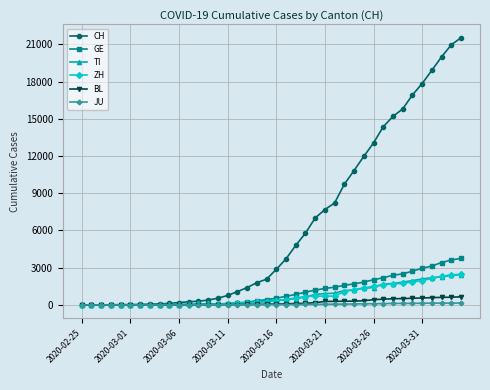

Which series has the largest range (max minus min)?

CH